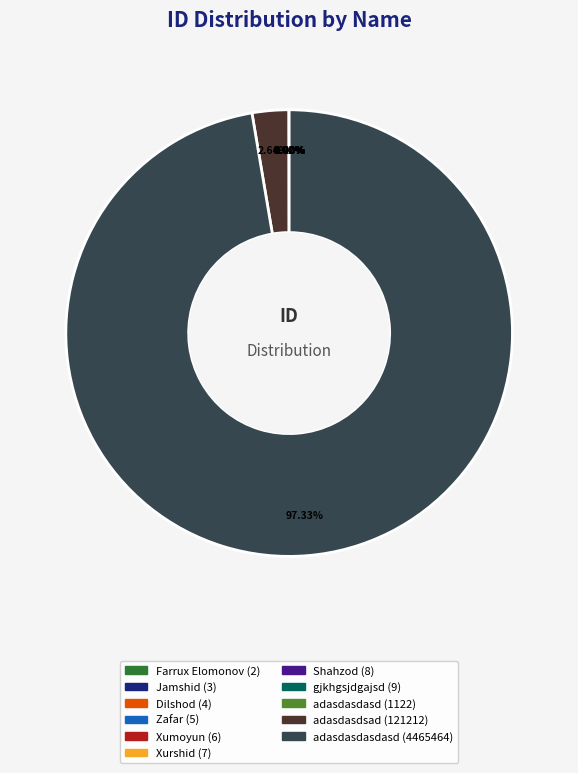

Does any single category account for the majority?

Yes